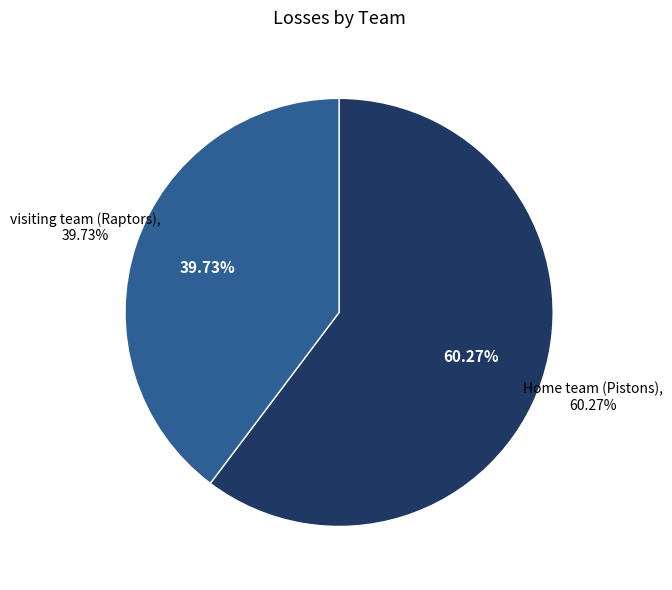

How many slices are in this pie chart?

2